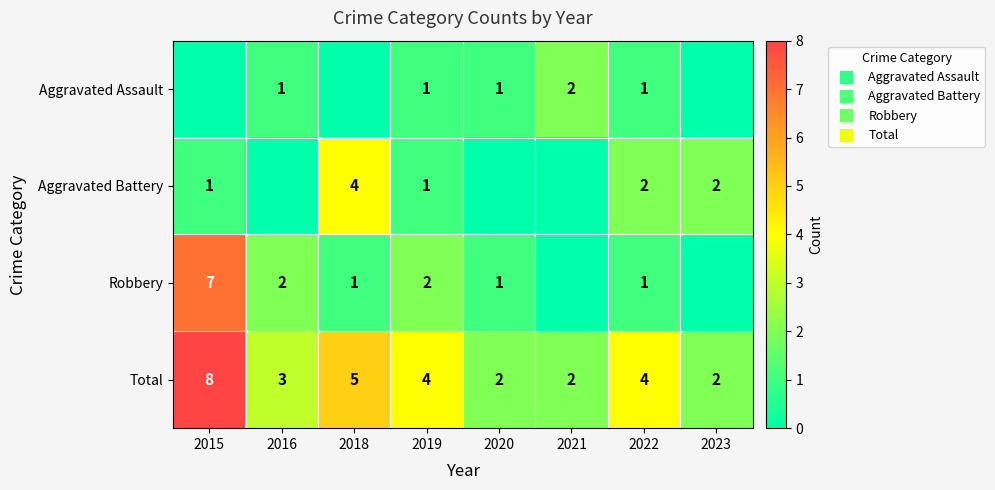

At which label does Robbery reach its peak?

2015